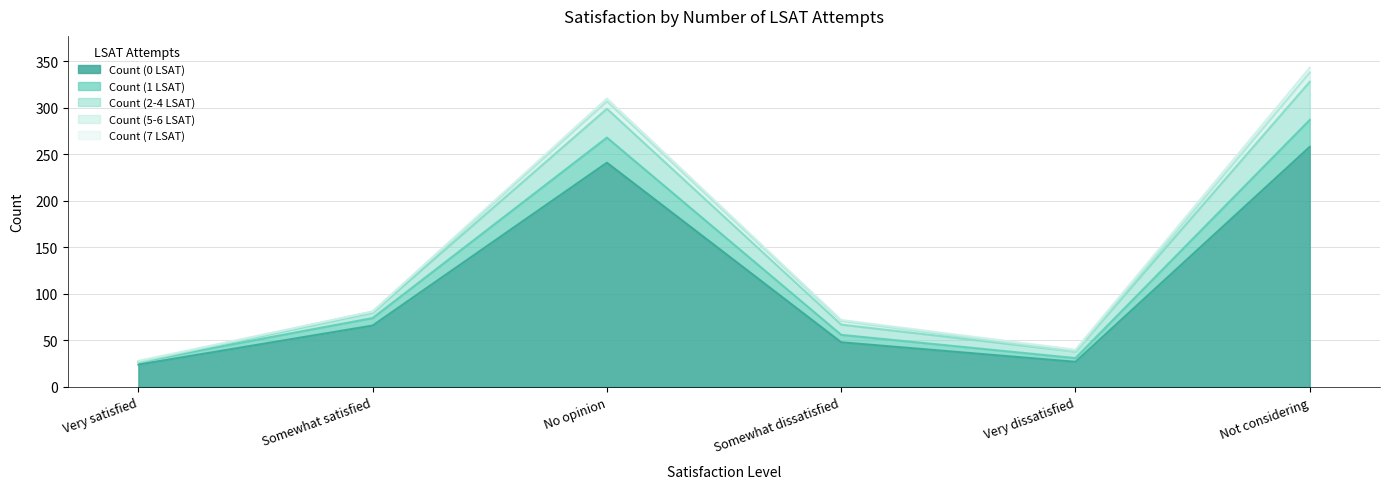

True or false: Count (1 LSAT) and Count (0 LSAT) cross at least once.

False